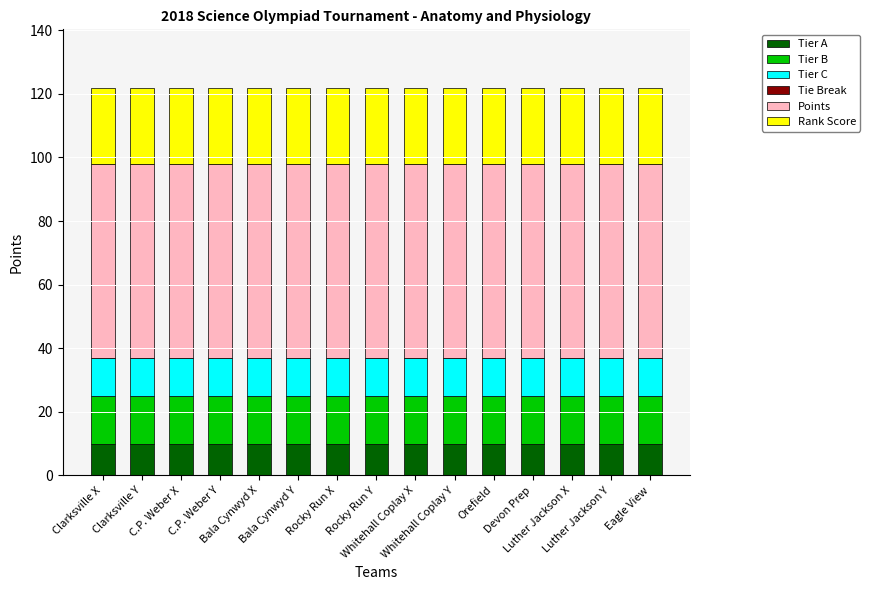

What is the highest value of the Tier A series?

10